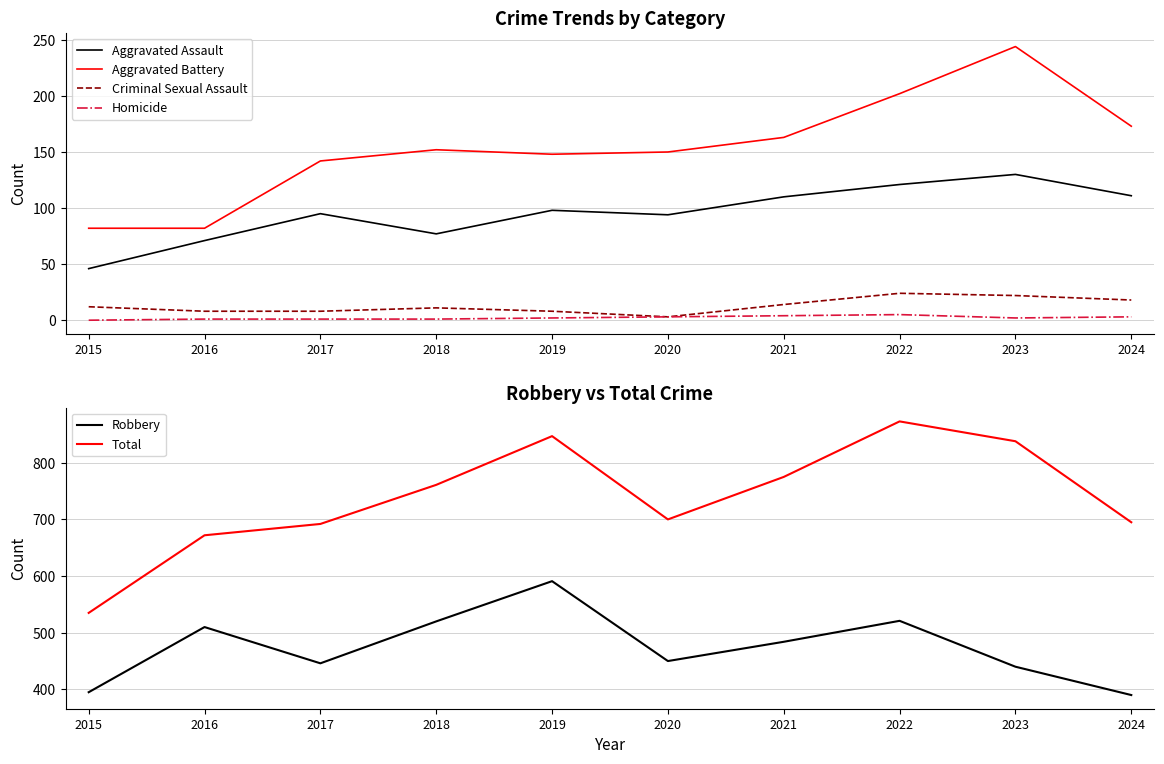

What is the value of the Aggravated Battery point at the 8th from the left?

202